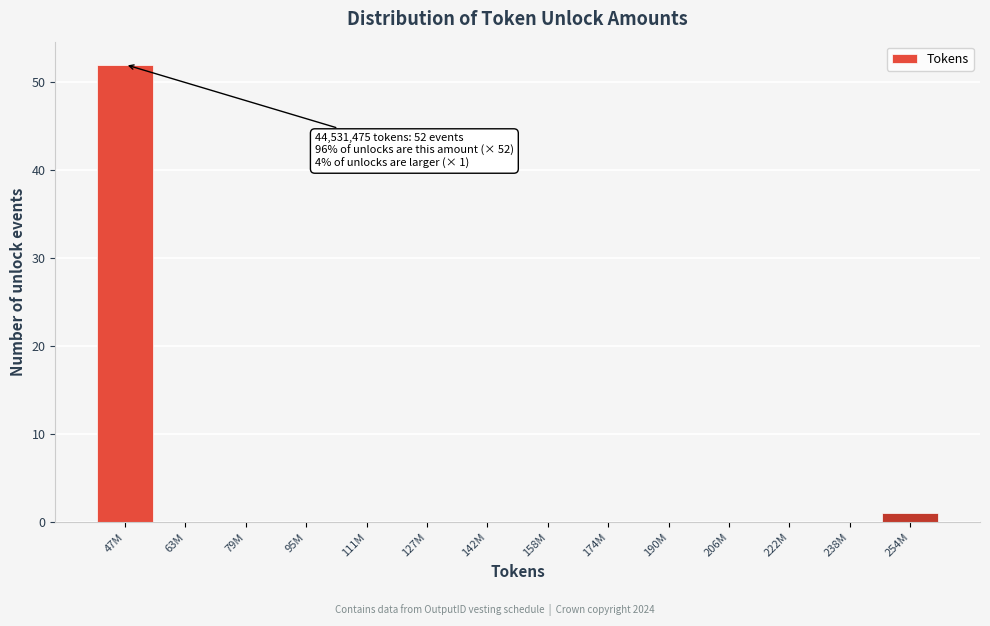

Reading left to right, what are all the values shown in this chart?

47M=52	63M=0	79M=0	95M=0	111M=0	127M=0	142M=0	158M=0	174M=0	190M=0	206M=0	222M=0	238M=0	254M=1